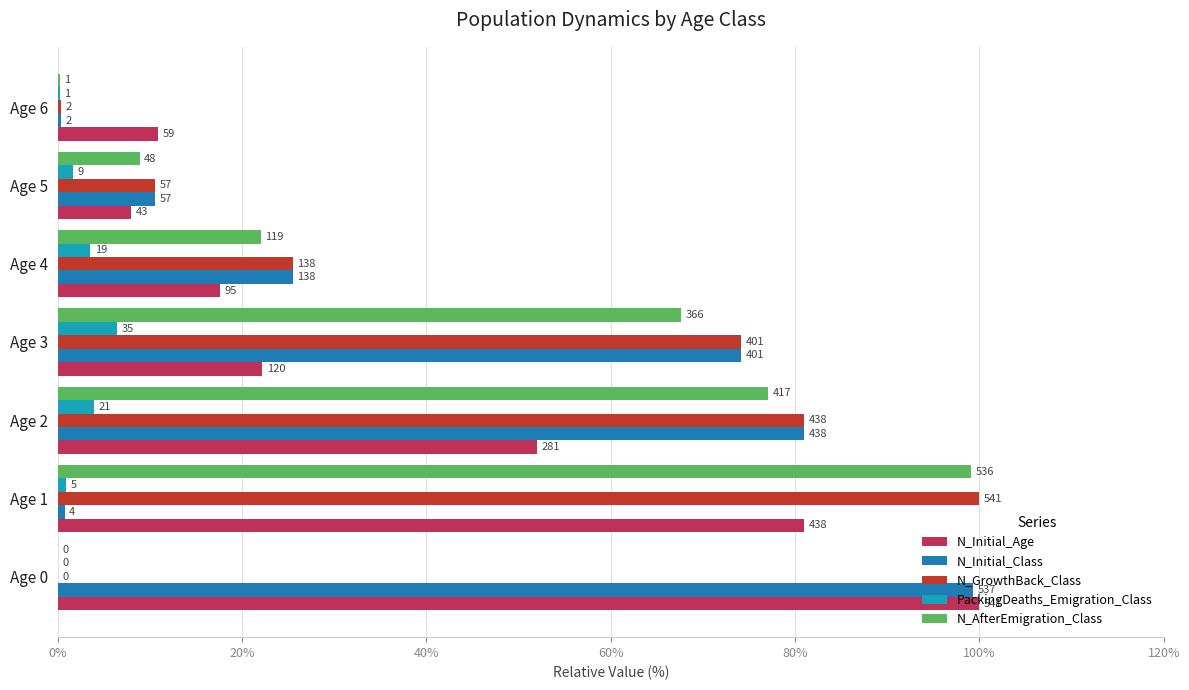

How many categories are shown in the chart?

7